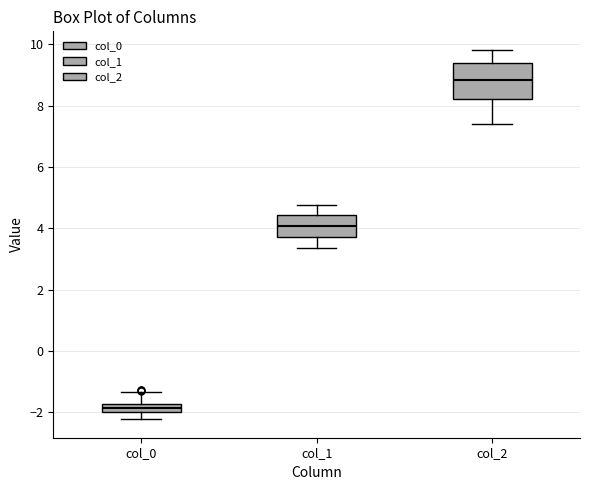

Where does the upper whisker of the box for col_2 end on the y-axis? The values are not printed on the chart, so give them approximately, as read against the axis.

9.8